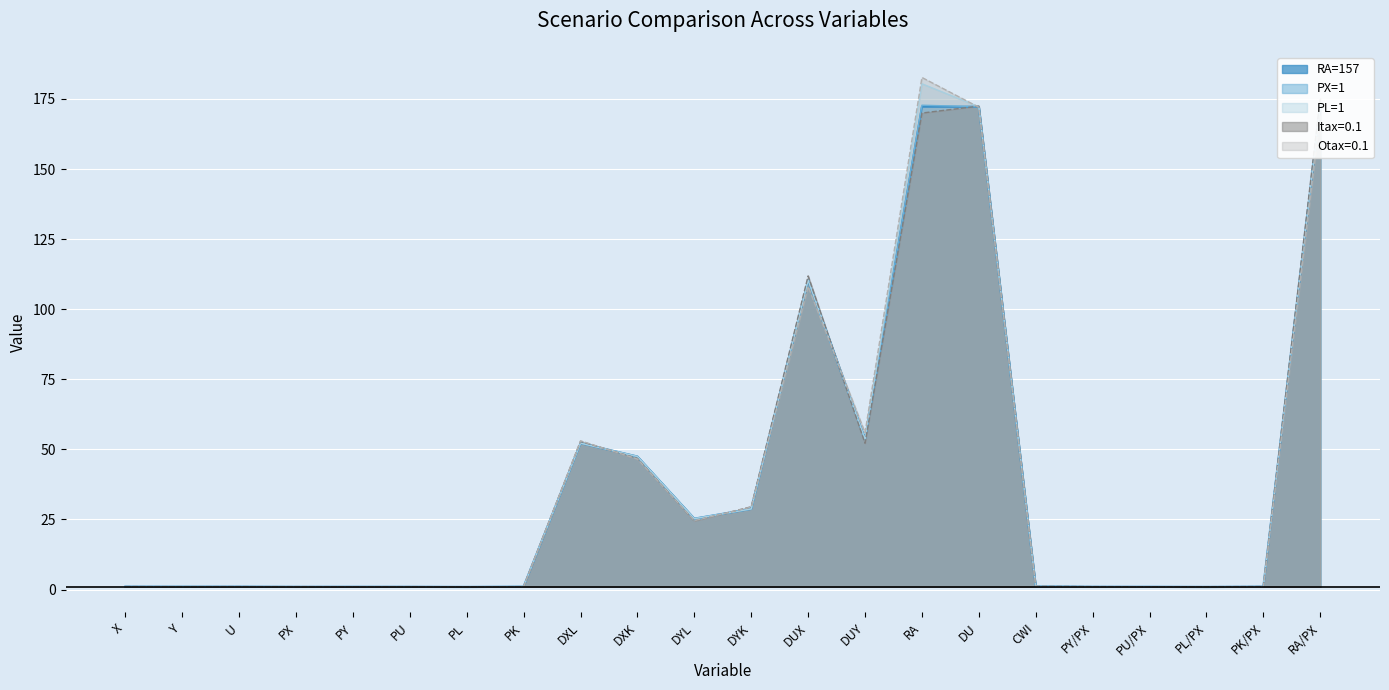

Reading left to right, list all the values displayed in this chart.

RA=157: 1.1	1.0	1.1	1.0	1.0	1.0	1.0	1.1	52.2	47.5	25.3	28.8	110.3	53.7	172.2	172.2	1.1	1.0	1.0	1.0	1.1	172.8
PX=1: 1.1	1.0	1.1	1.0	1.0	1.0	1.0	1.1	52.2	47.5	25.3	28.8	110.3	53.7	172.8	172.2	1.1	1.0	1.0	1.0	1.1	172.8
PL=1: 1.1	1.0	1.1	1.0	1.1	1.0	1.0	1.1	52.2	47.5	25.3	28.8	110.3	53.7	180.4	172.2	1.1	1.0	1.0	1.0	1.1	172.8
Itax=0.1: 1.1	1.0	1.1	1.0	1.0	1.0	1.0	1.0	52.9	46.8	24.5	29.5	111.9	52.2	170.0	172.4	1.1	1.1	1.0	1.0	1.1	175.4
Otax=0.1: 1.0	1.1	1.0	1.1	1.0	1.1	1.0	1.0	53.0	46.6	24.6	29.4	108.1	56.0	182.6	172.0	1.1	0.9	1.0	0.9	1.0	169.0